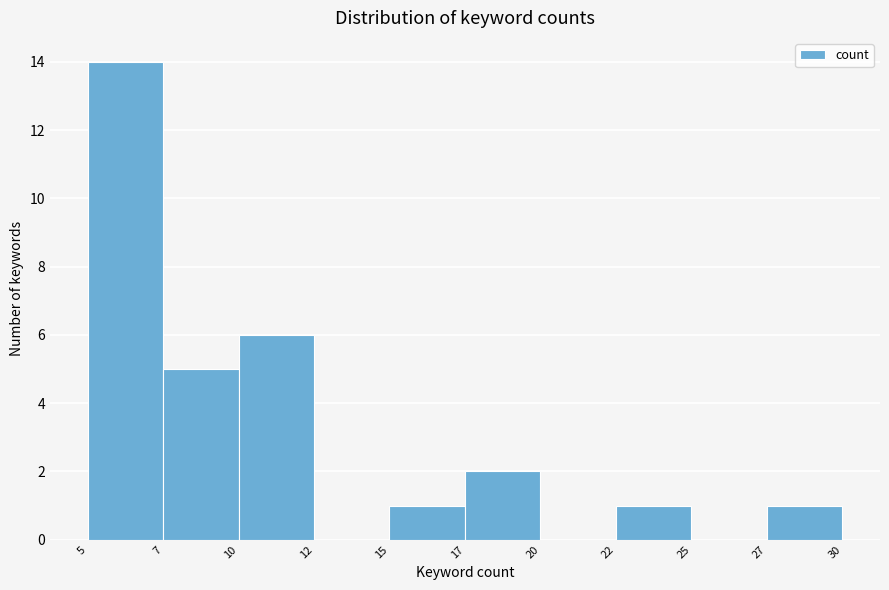

Reading right to left, what are all the values shown in this chart?

27=1	25=0	22=1	20=0	17=2	15=1	12=0	10=6	7=5	5=14